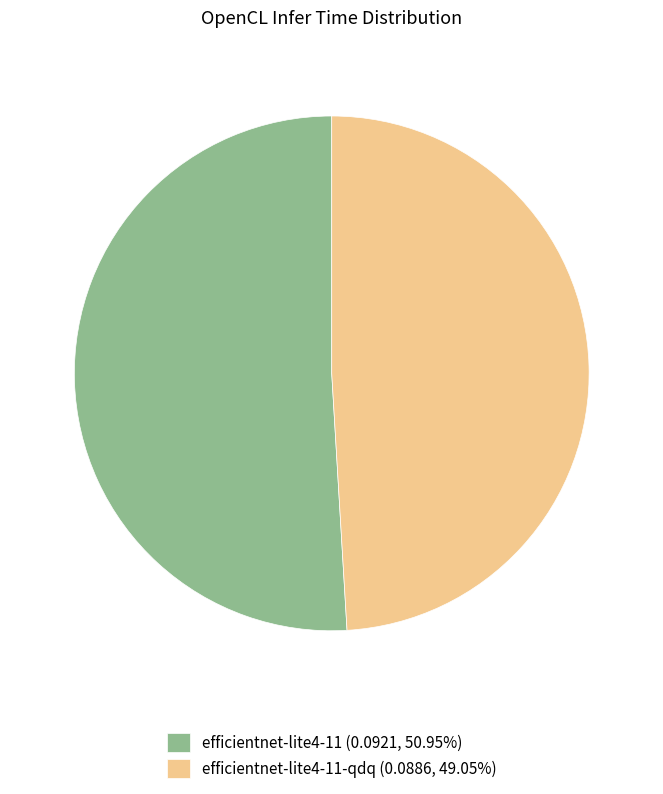

Is the sum of efficientnet-lite4-11-qdq (0.0886, 49.05%) and efficientnet-lite4-11 (0.0921, 50.95%) greater than half?

Yes